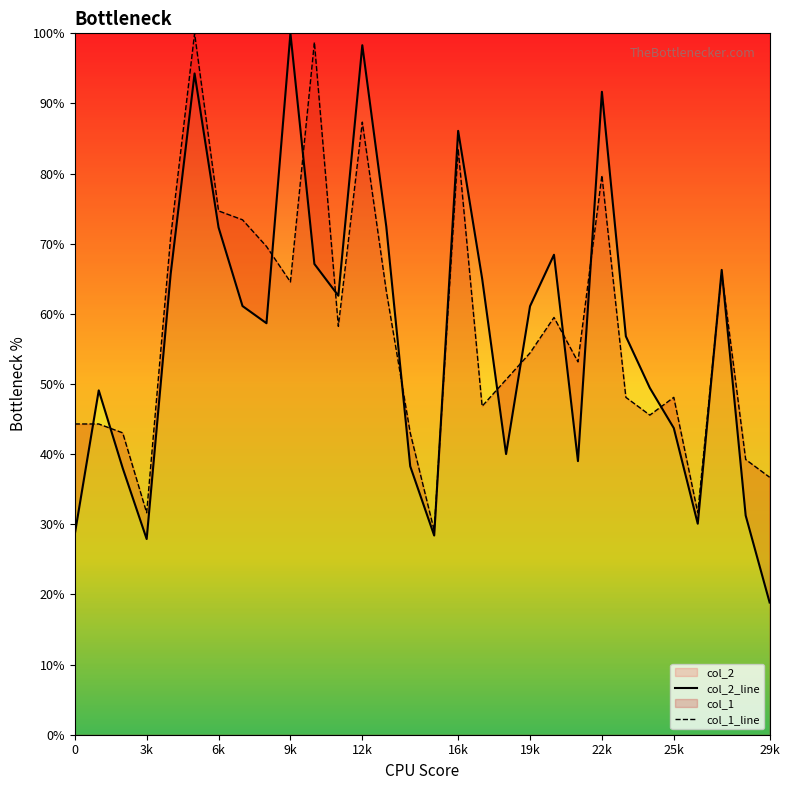

What is the sum of all col_2 values?

1710.6